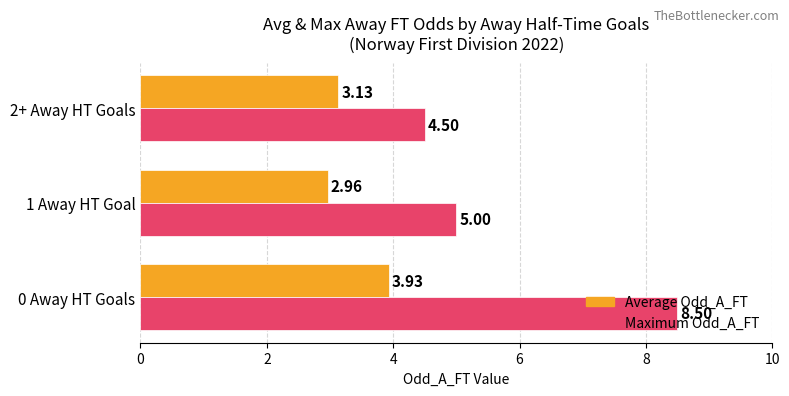

At how many categories does at least one series exceed 3?

3